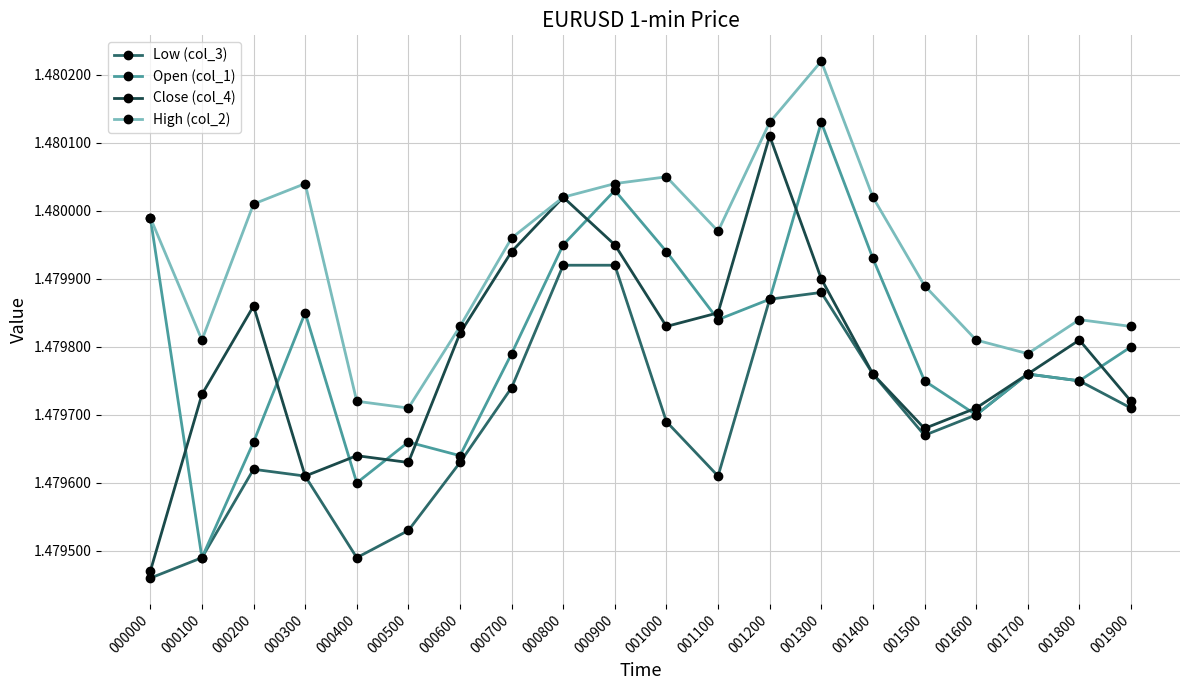

Between 000500 and 001900, which series saw the biggest shift?

Low (col_3)